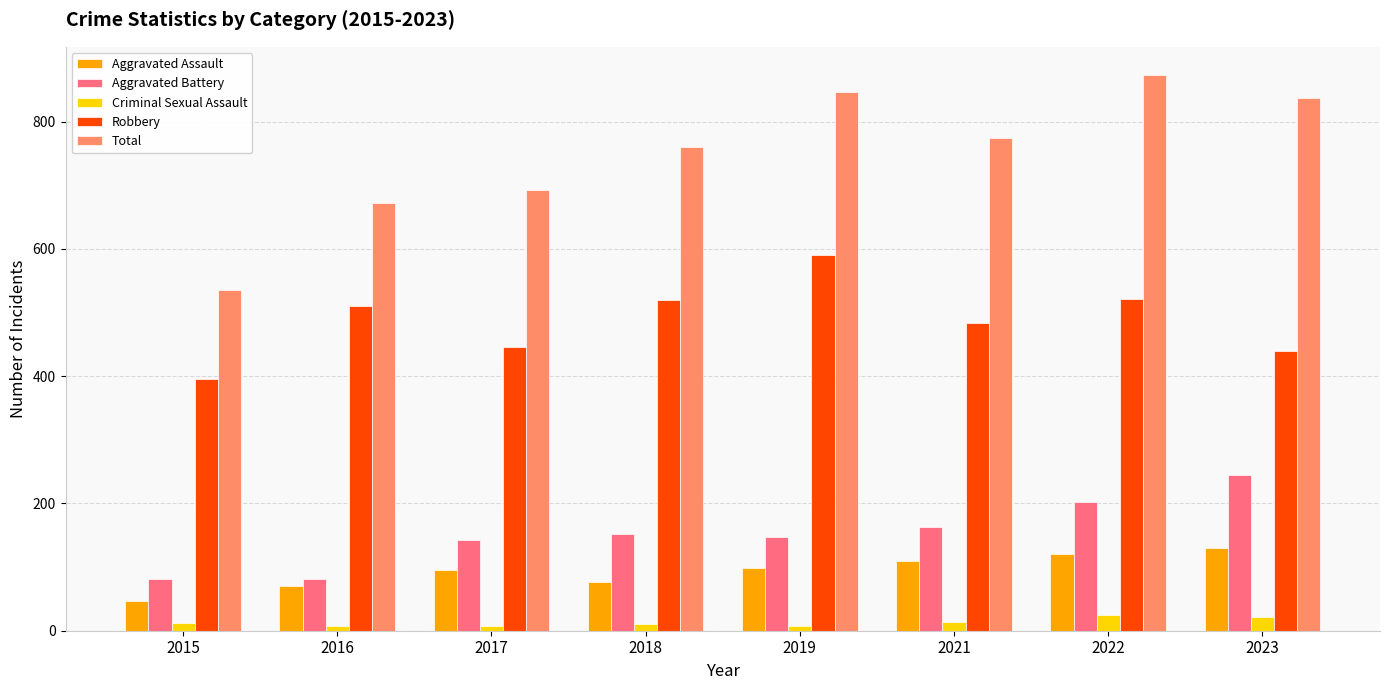

What is the value of the Total bar at the 1st from the left?

535